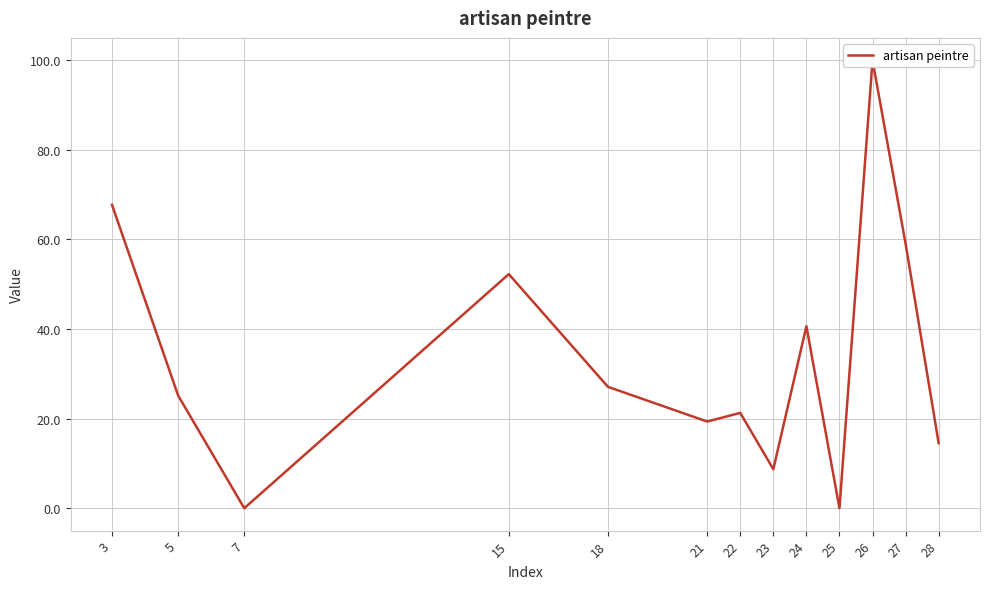

Is this an area chart (filled region under the line)?

No